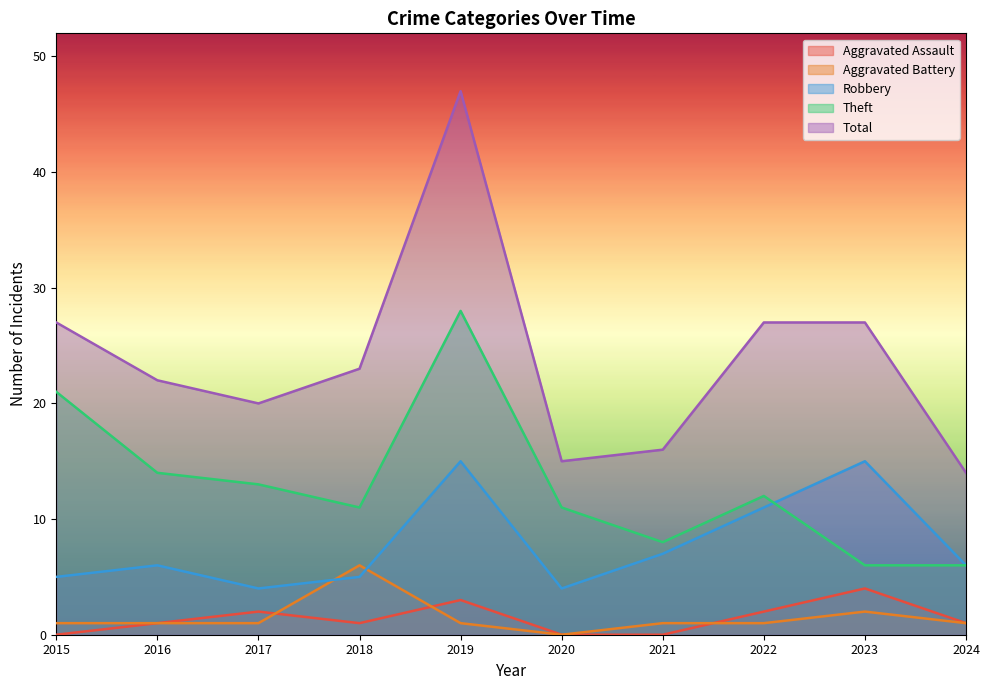

What are all the series names shown in the legend?

Aggravated Assault, Aggravated Battery, Robbery, Theft, Total